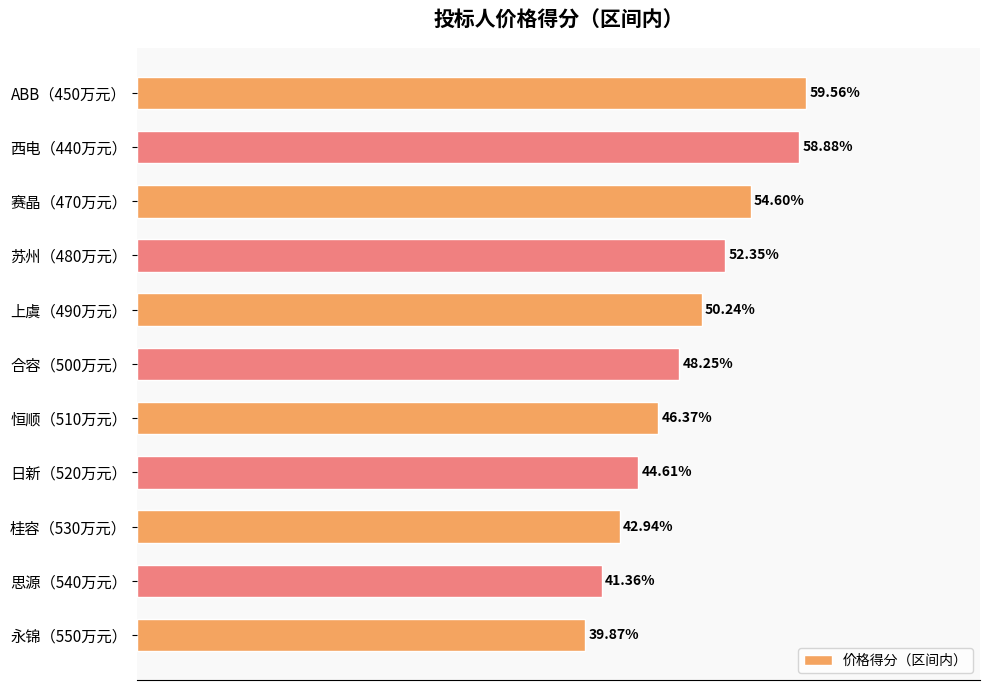

At which label is the value closest to 49?

合容（500万元）